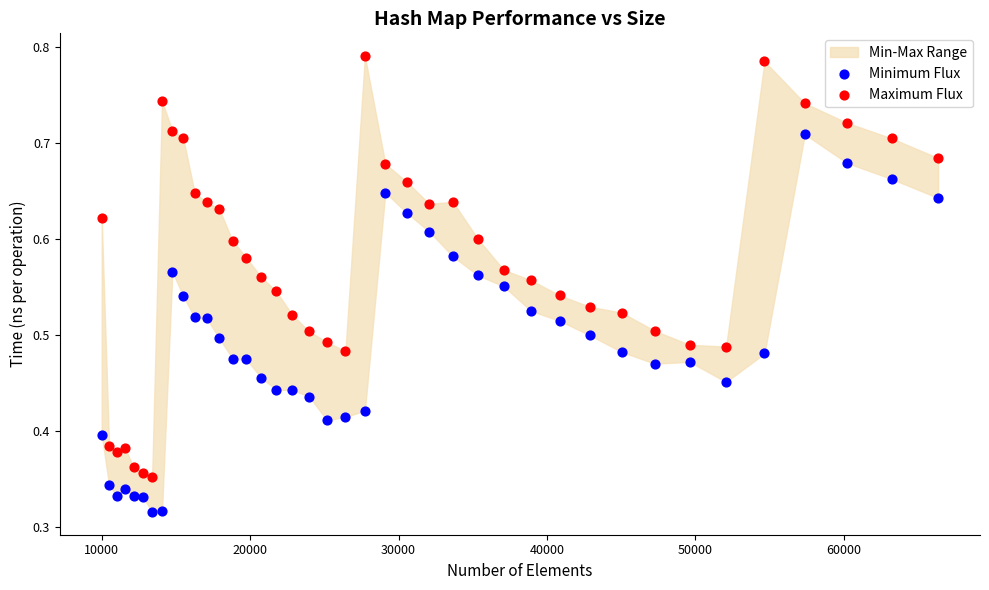

What is the X range (max minus min) for the scatter plot?

56358.0